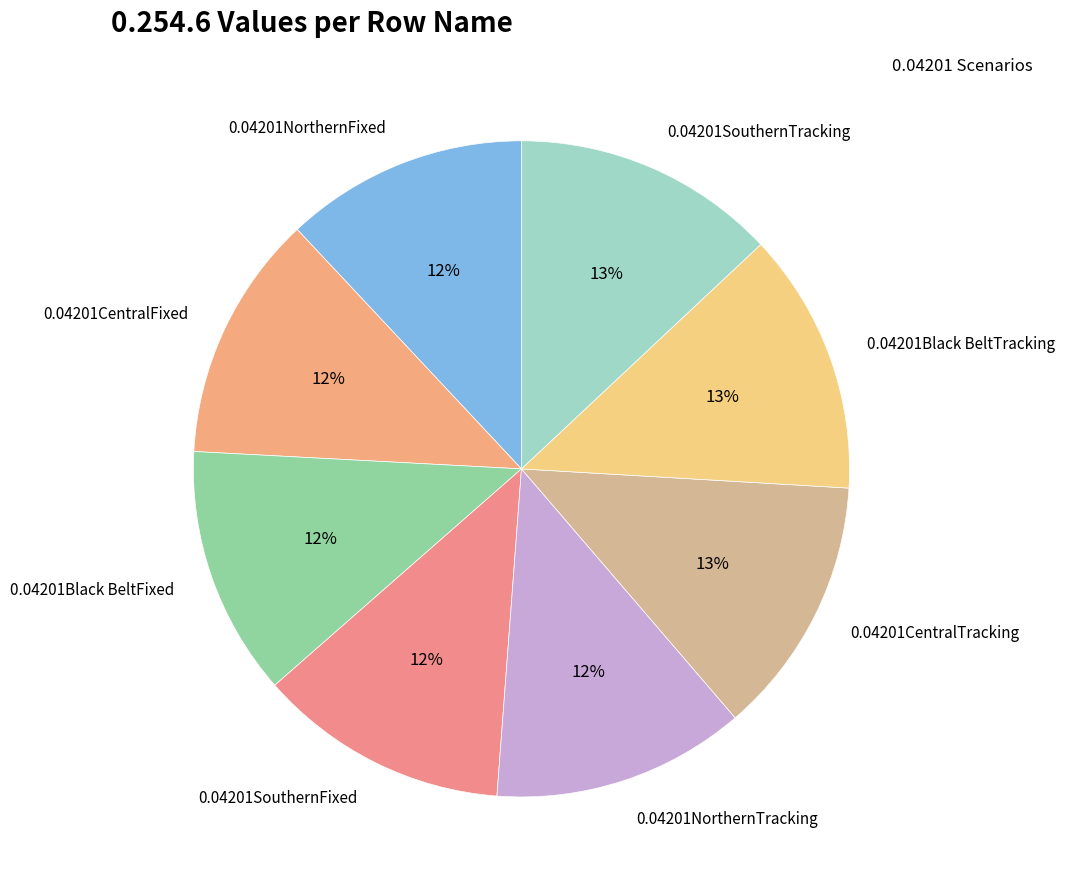

What percentage is the 0.04201Black BeltFixed slice, to the nearest percent?

12%